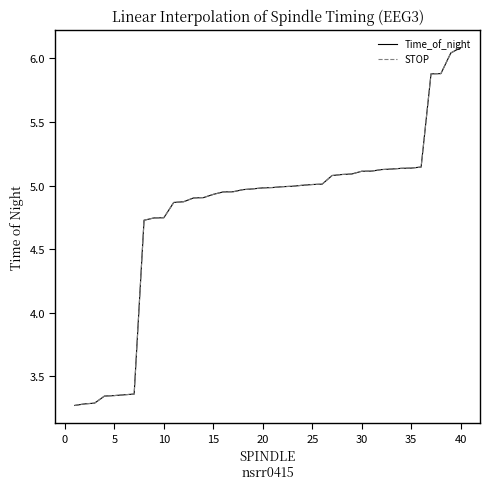

What is the maximum value shown in the chart?

6.1